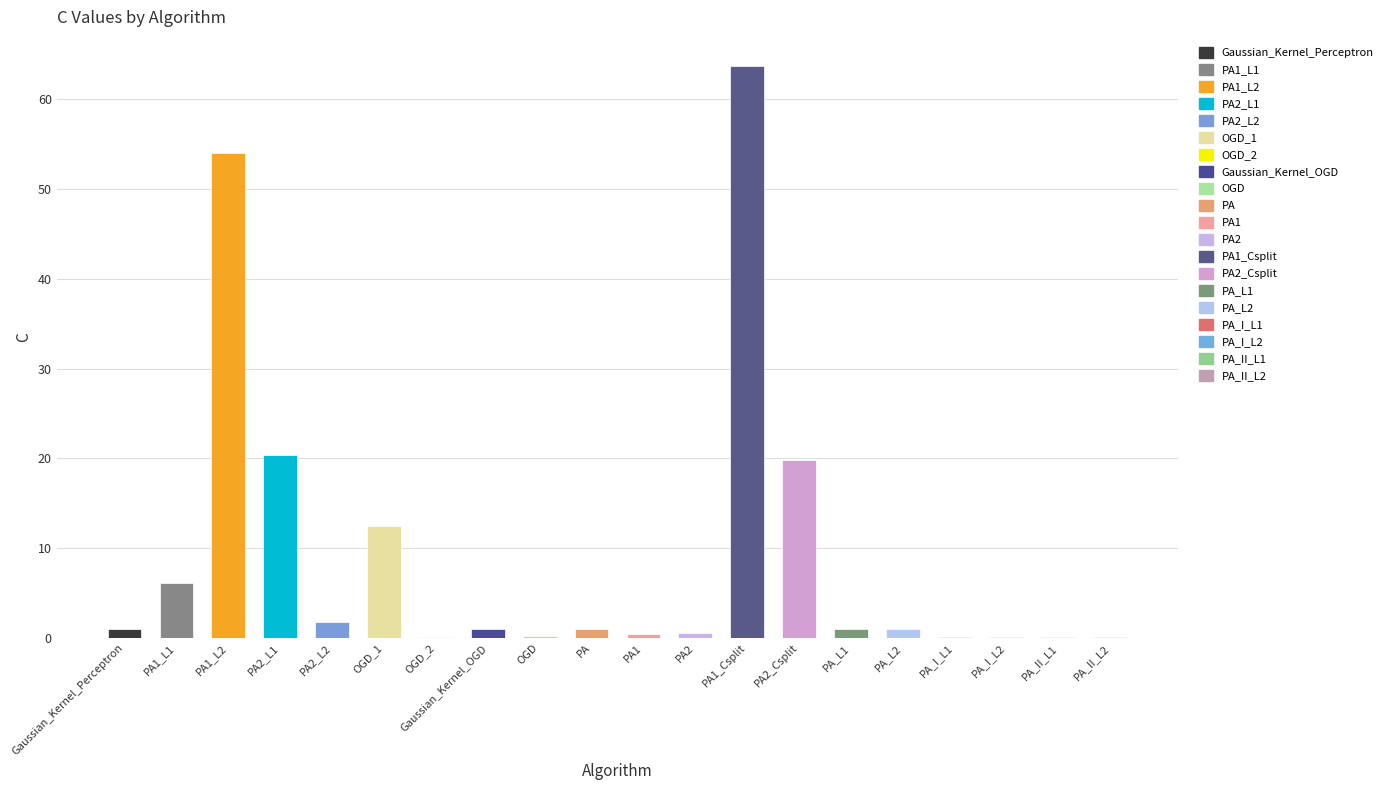

What is the change in value from Gaussian_Kernel_Perceptron to OGD_2?

-0.9